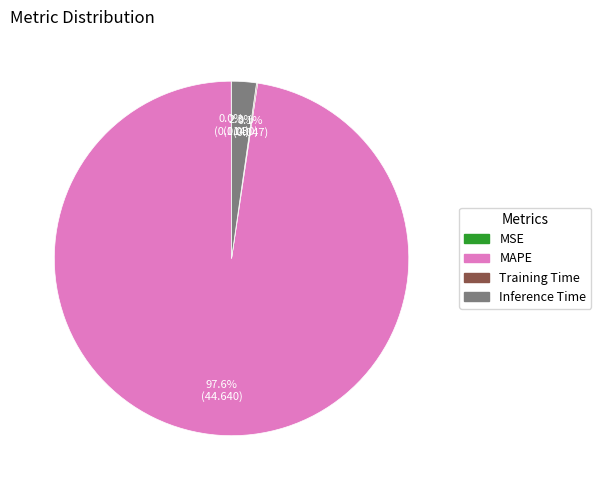

Is there any slice that represents more than half of the pie?

Yes